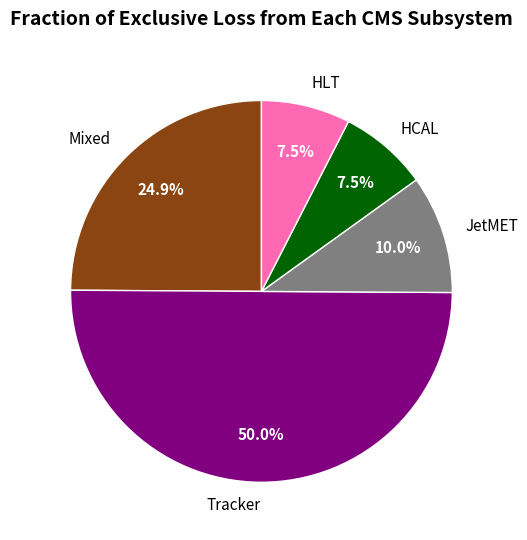

Which slice represents more than half of the pie?

Tracker